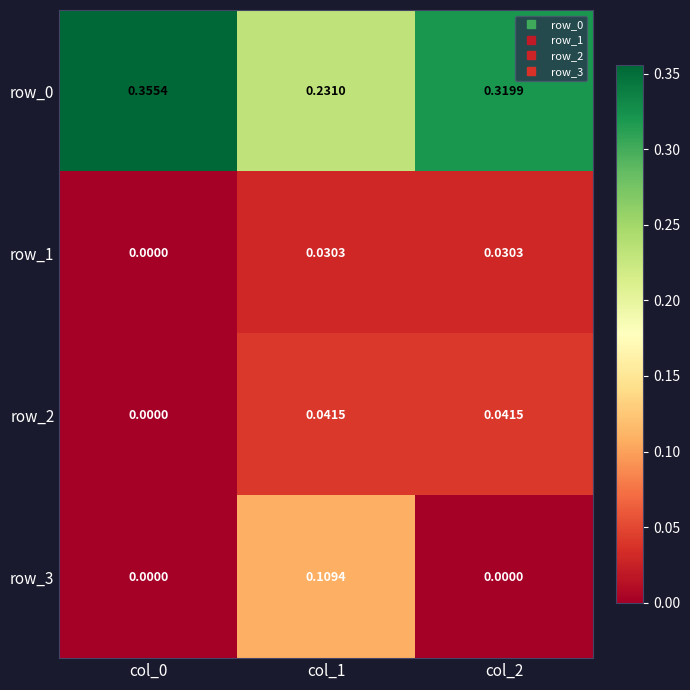

Reading left to right, list all the values displayed in this chart.

row_0: col_0=0.4	col_1=0.2	col_2=0.3
row_1: col_0=0.0	col_1=0.0	col_2=0.0
row_2: col_0=0.0	col_1=0.0	col_2=0.0
row_3: col_0=0.0	col_1=0.1	col_2=0.0